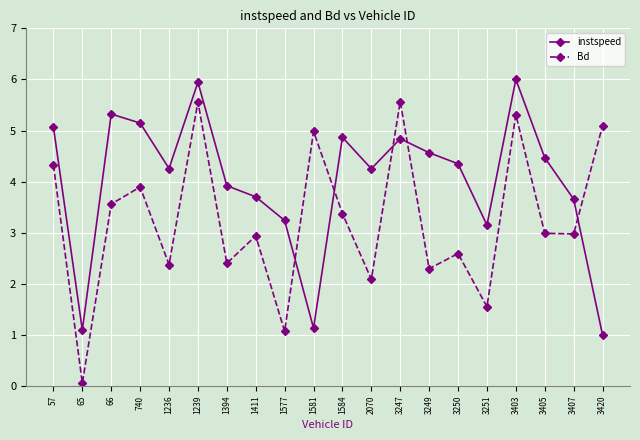

Rank the series by their average value, from lowest to highest.

Bd, instspeed